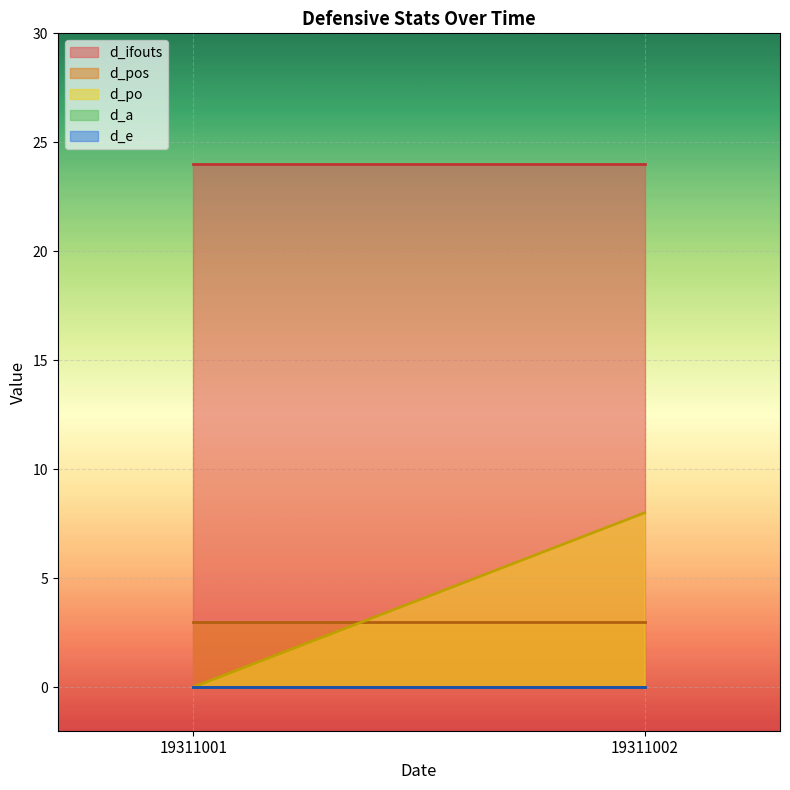

Which label corresponds to the smallest value in the chart?

19311001